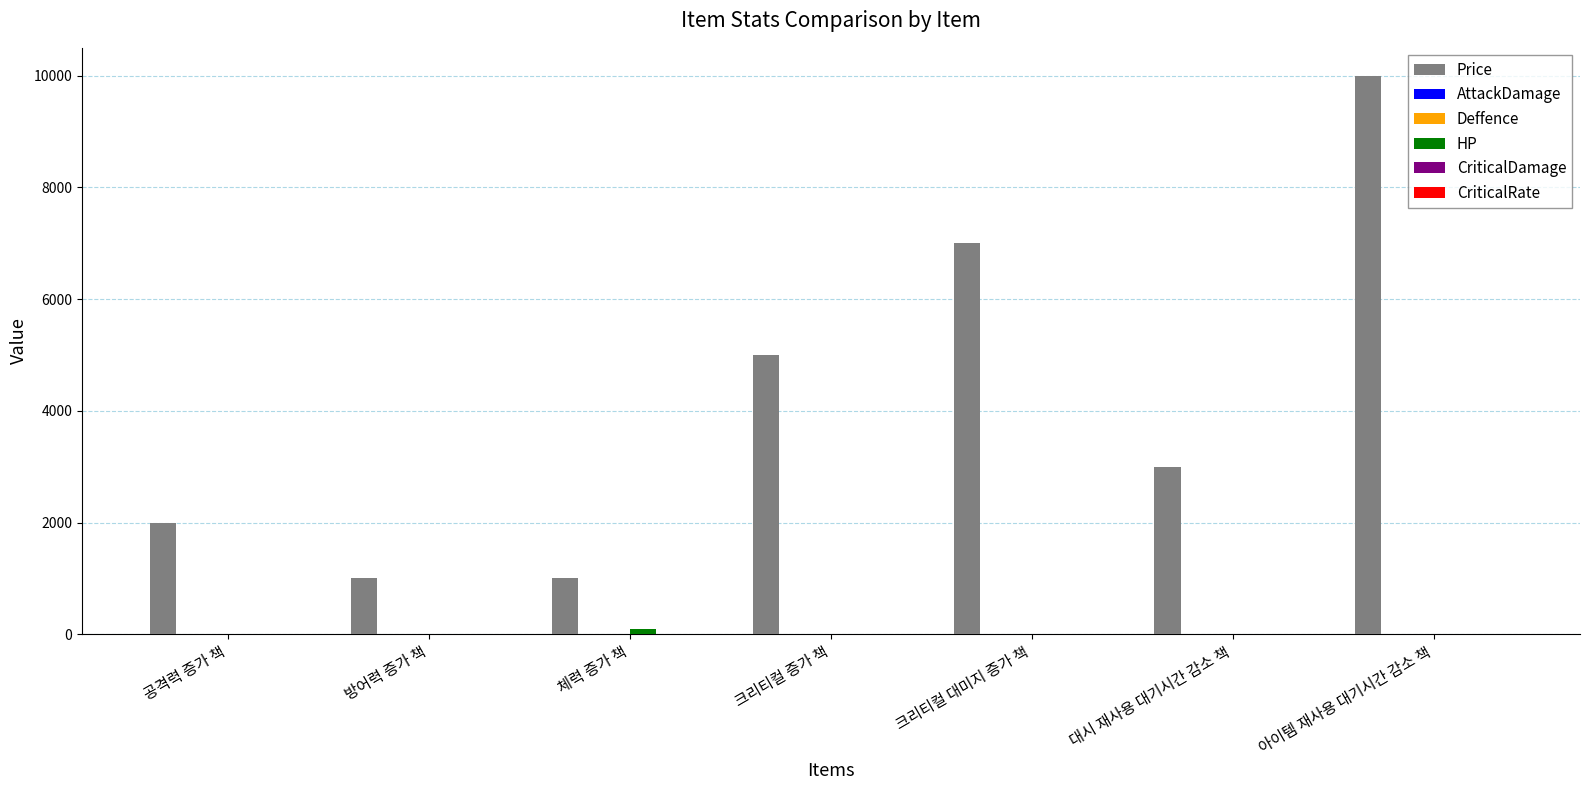

Between 공격력 증가 책 and 대시 재사용 대기시간 감소 책, which series saw the biggest shift?

Price